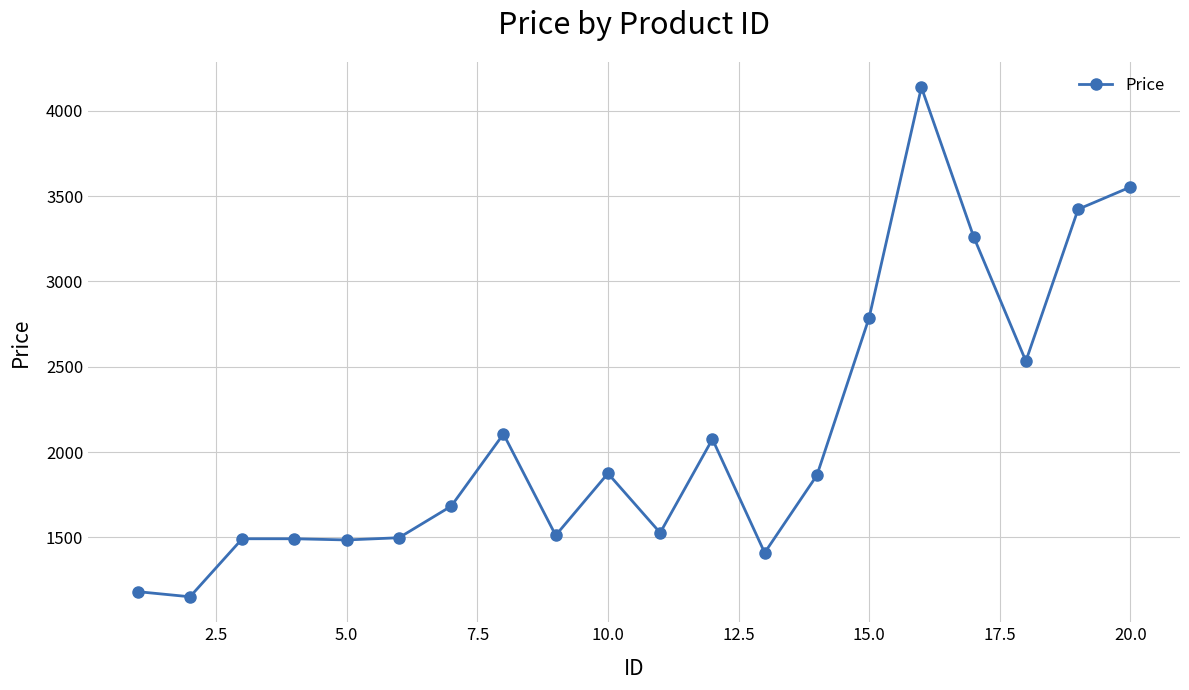

Count the number of data series in this chart.

1